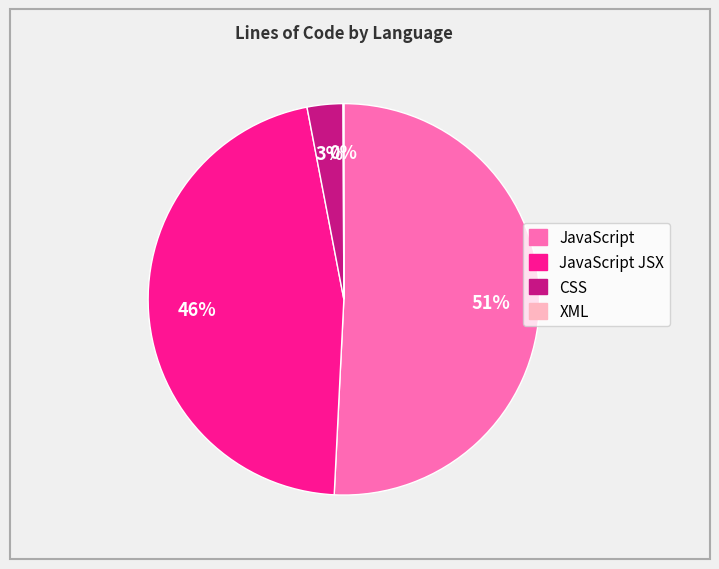

To the nearest percent, what is the average slice percentage?

25%